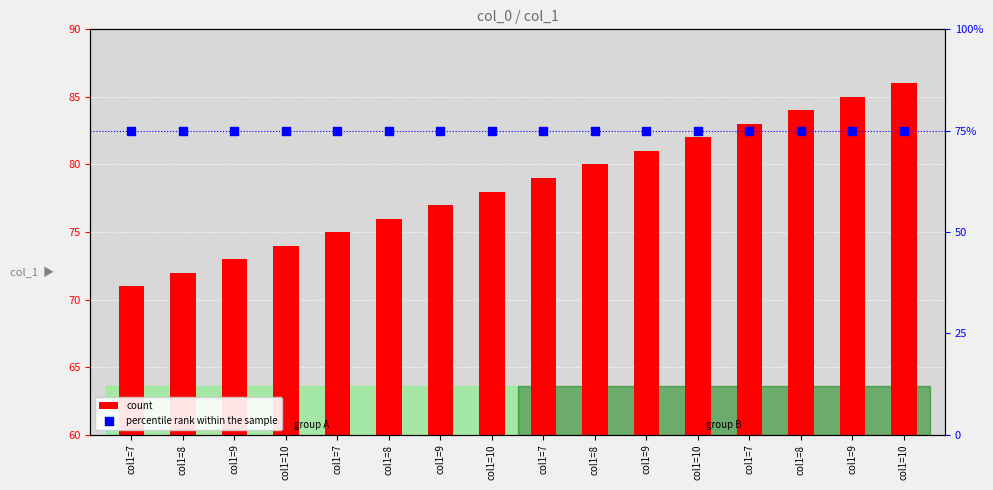

At which category is the sum across all series the highest?

col1=10